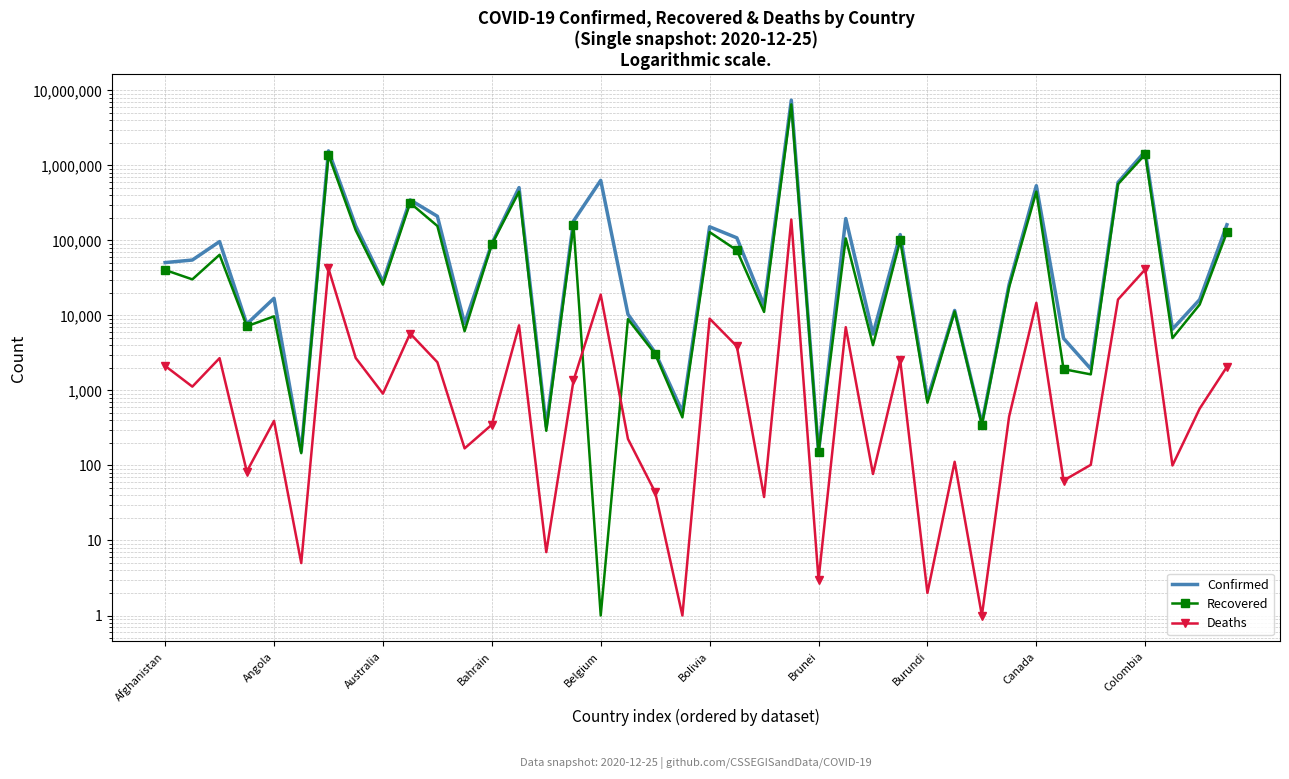

Does the chart have visible grid lines?

Yes